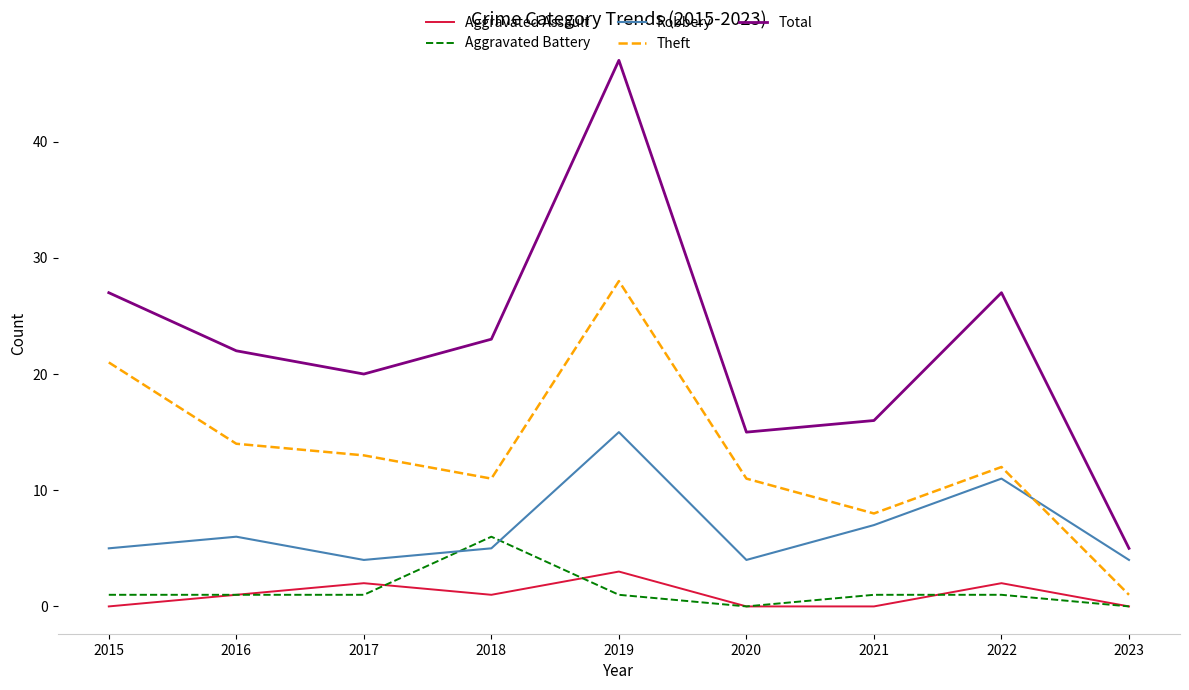

What are all the series names shown in the legend?

Aggravated Assault, Aggravated Battery, Robbery, Theft, Total